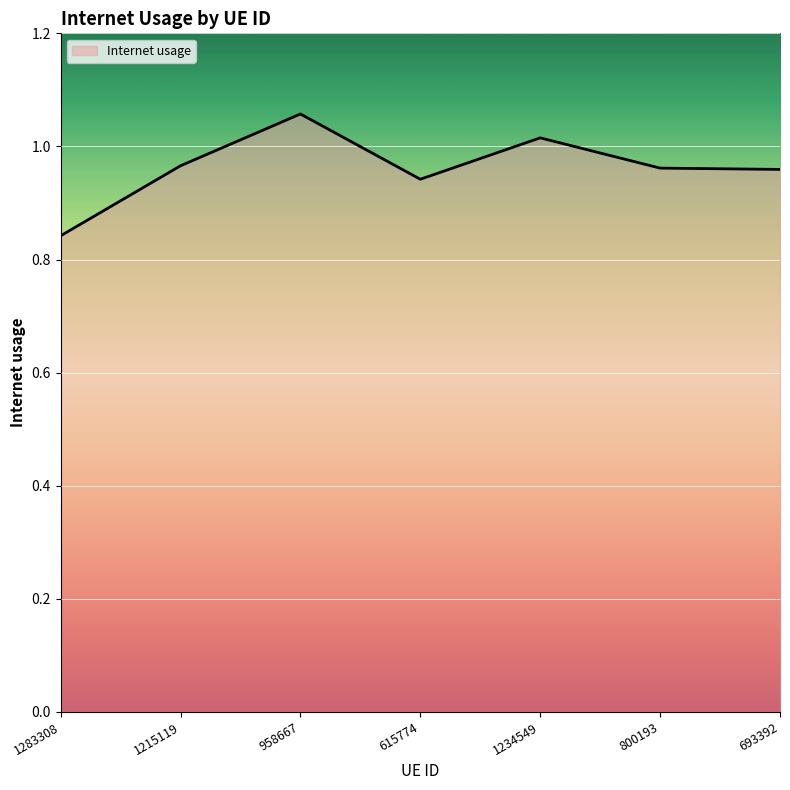

How many lines are shown in the chart?

1